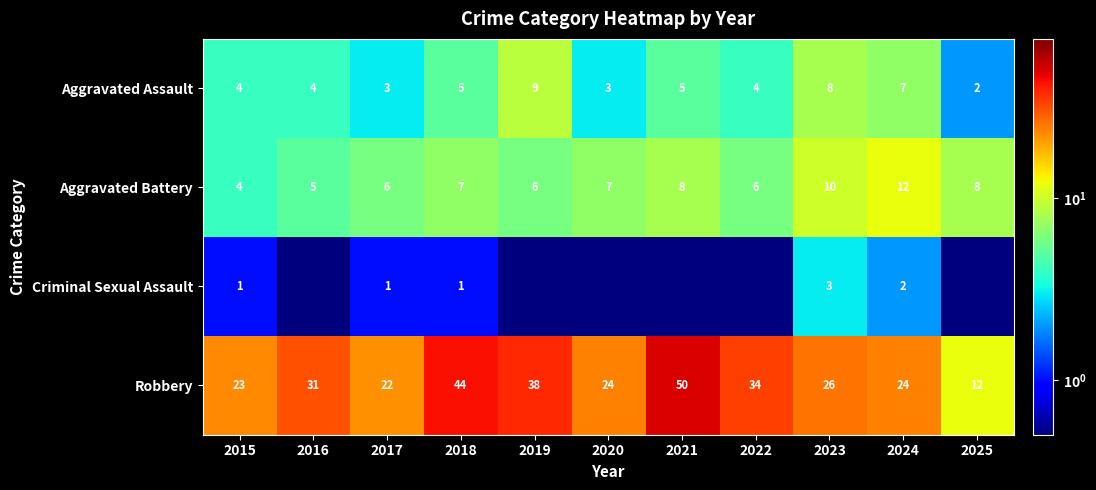

Read the Aggravated Assault value at 2024.

7.0